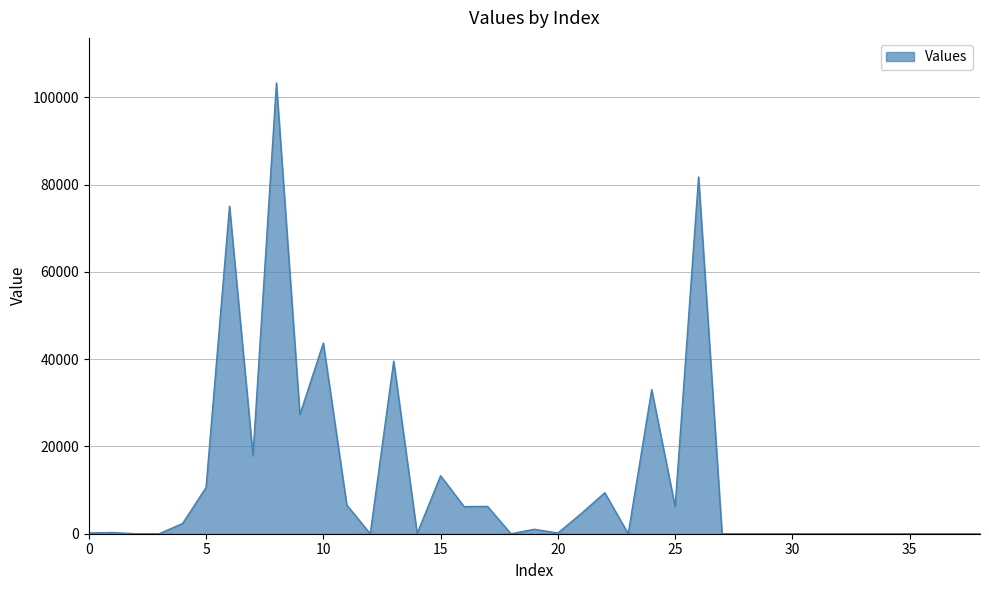

Which label corresponds to the smallest value in the chart?

2